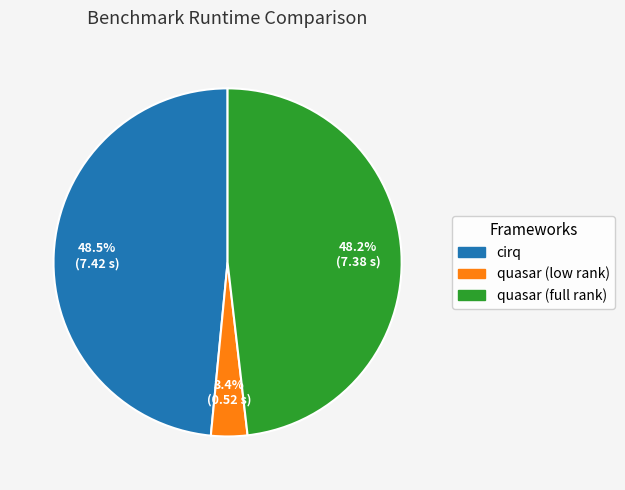

What is the ratio of the value at quasar (low rank) to the value at quasar (full rank)?

0.1